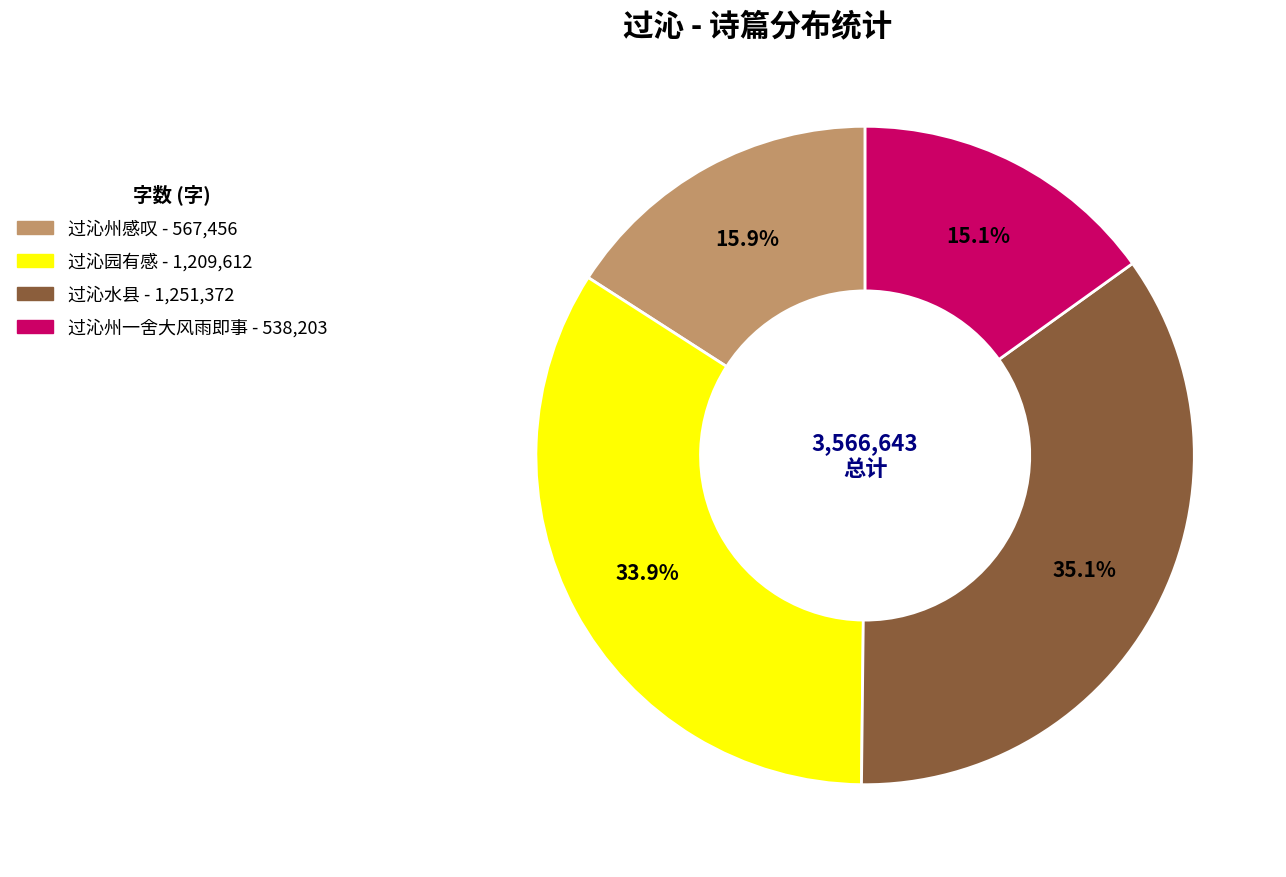

Combined, do 过沁州一舍大风雨即事 and 过沁州感叹 account for over 50%?

No